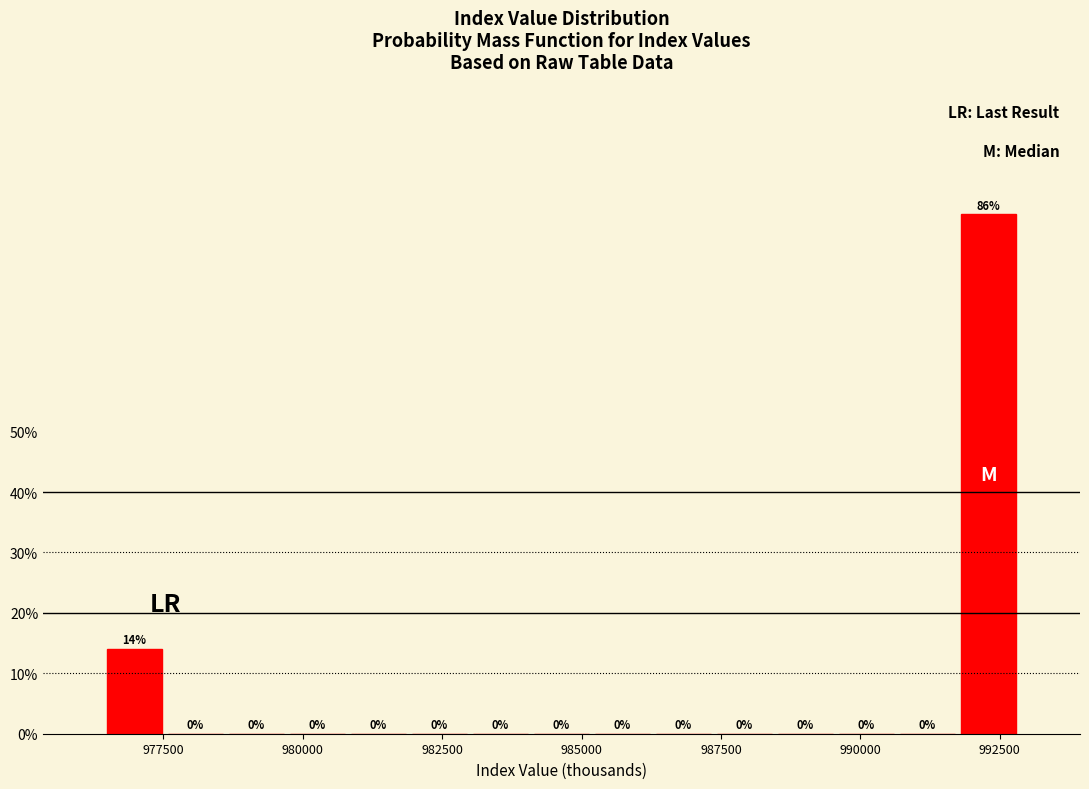

Read against the x-axis, roughly where is the centre of the tallest bar?

992500